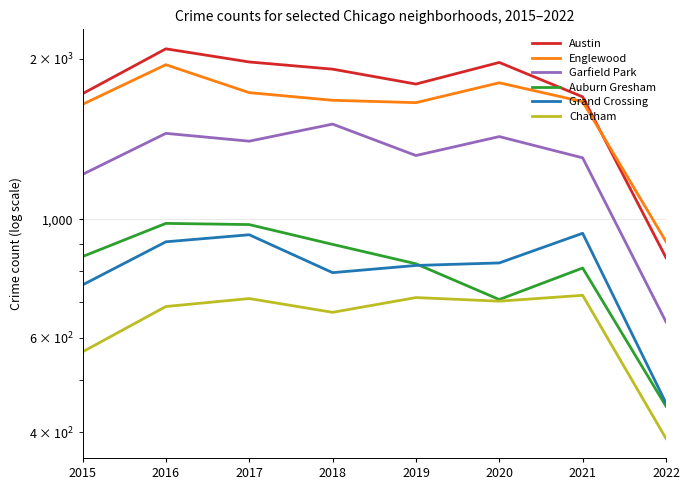

Which category has the highest value in the Garfield Park series?

2018